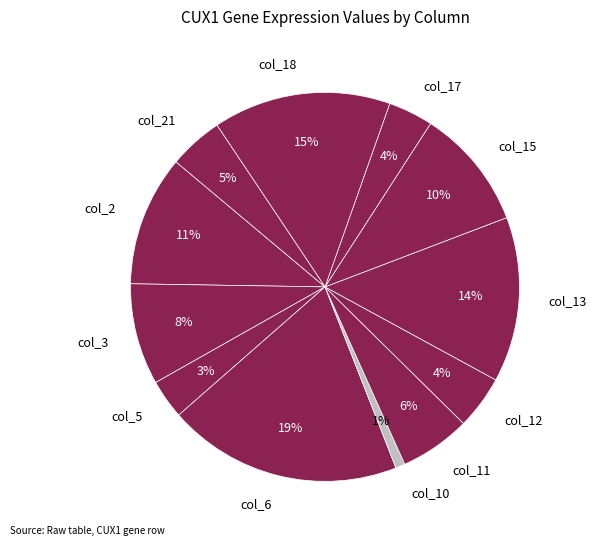

Is it true that col_21 is 18% of the pie?

False